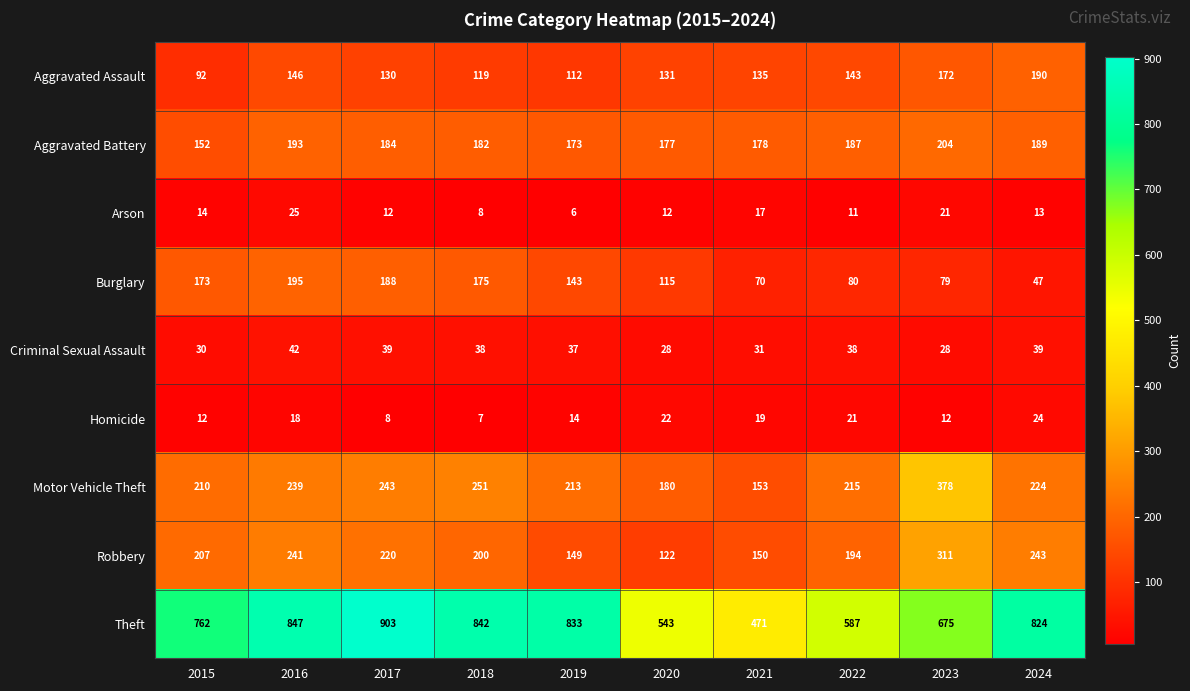

Which series has the largest range (max minus min)?

Theft